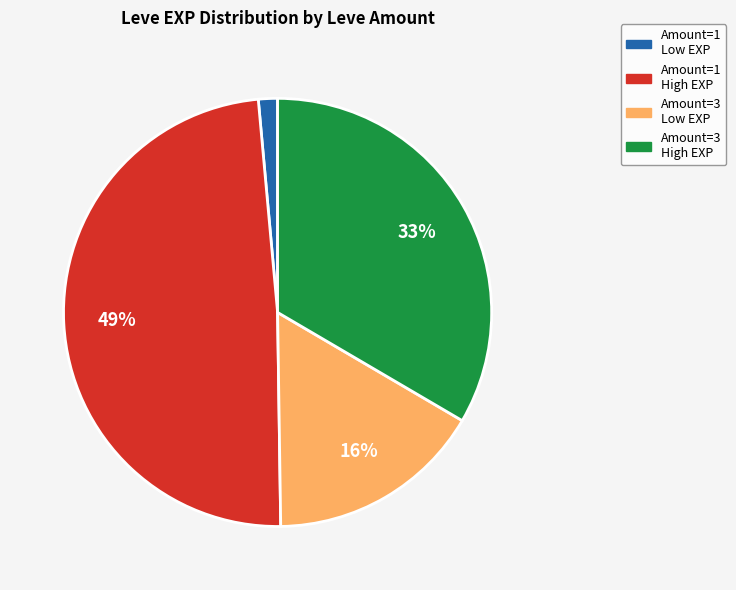

Is there any slice that represents more than half of the pie?

No